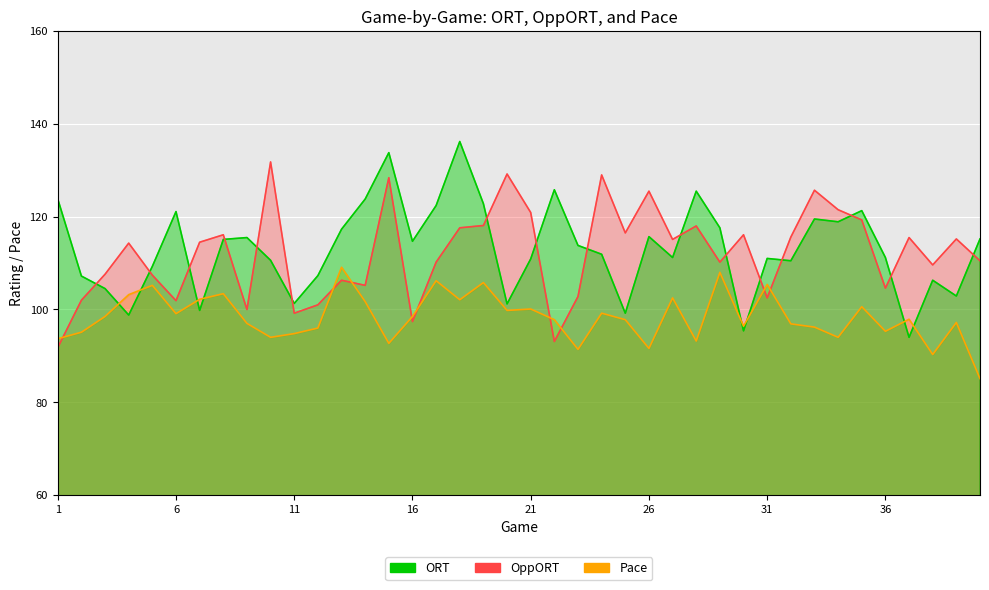

The value of OppORT at 5 is 107.4. True or false?

True